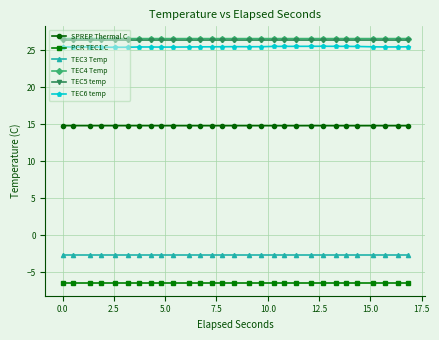

What is the minimum value for TEC4 Temp?

26.6